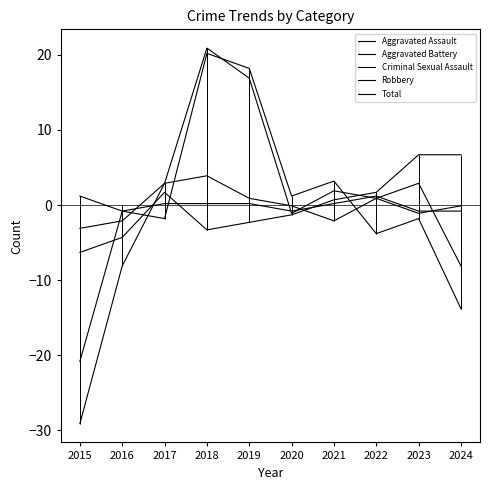

Between 2021 and 2024, which series saw the biggest shift?

Robbery